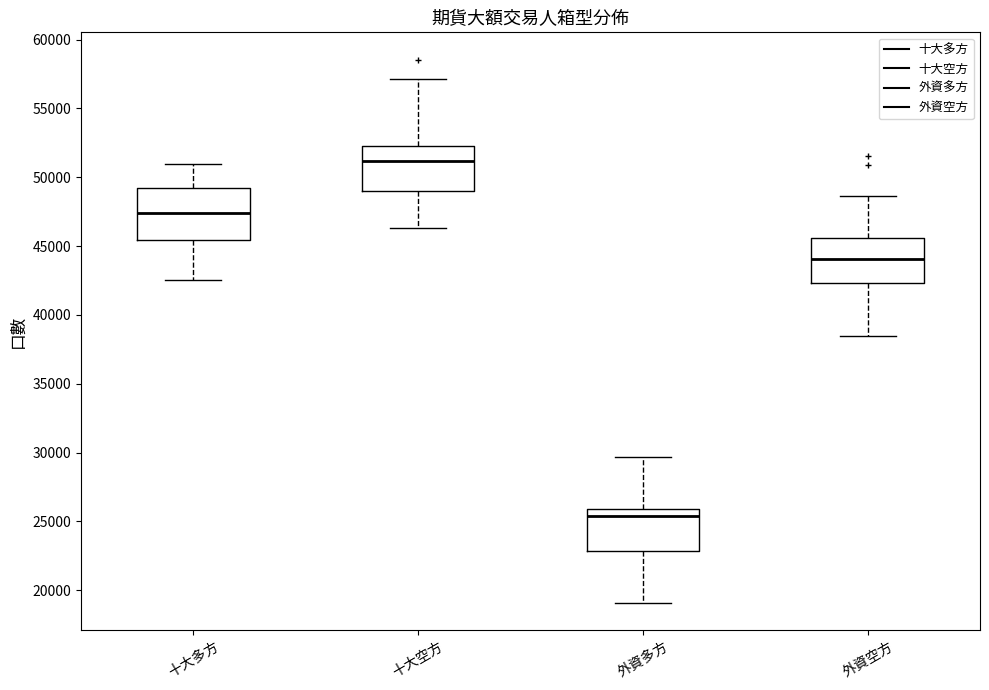

Reading left to right, transcribe this box plot: for each box, give where its median line is, the range the box spans, and where its two whiskers end, as read against the y-axis. The values are not printed on the chart, so give them approximately, as read against the axis.

十大多方: median 47500, box 45500 to 49500, whiskers 42500 to 51000
十大空方: median 51000, box 49000 to 52500, whiskers 46500 to 57000
外資多方: median 25500, box 23000 to 26000, whiskers 19000 to 29500
外資空方: median 44000, box 42500 to 45500, whiskers 38500 to 48500